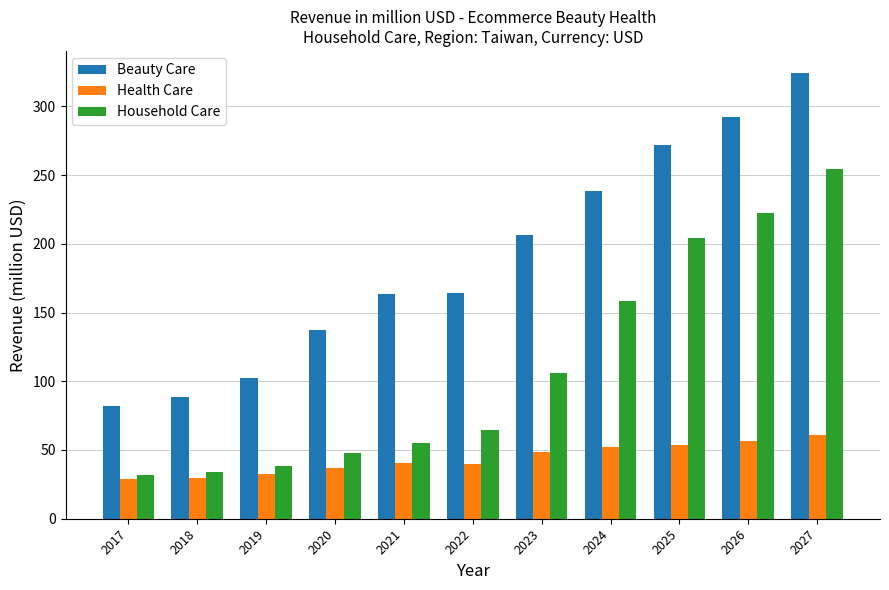

How many groups of bars are there?

11